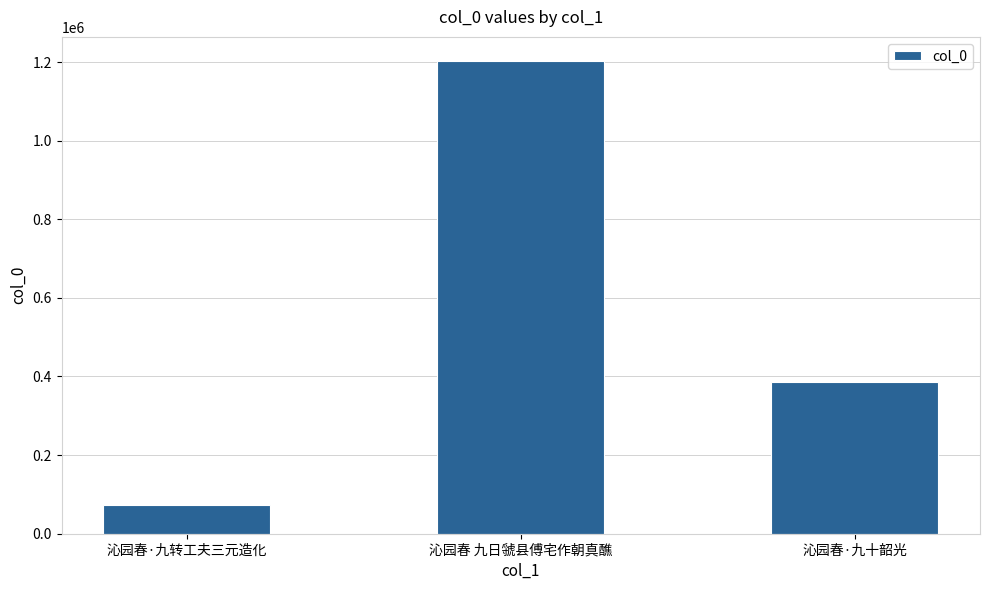

What is the difference between the second highest and minimum values?

313058